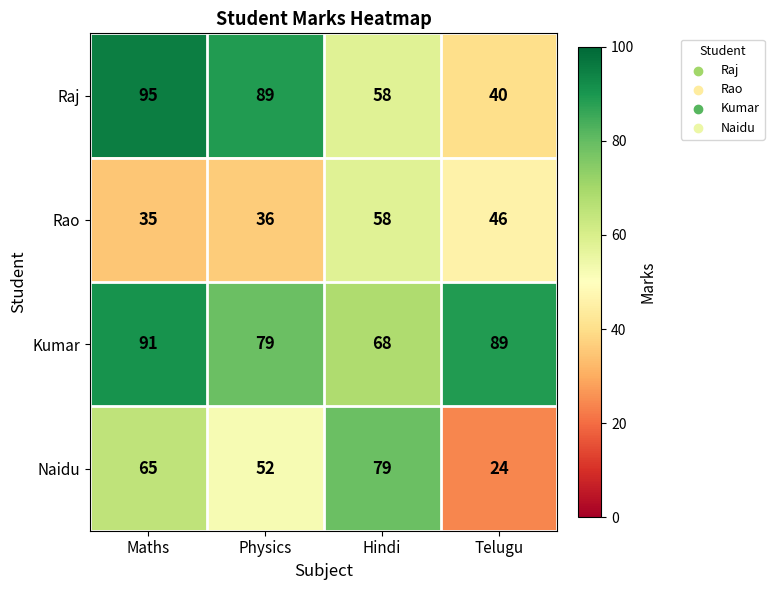

What is the spread (max minus min) of values at Maths?

60